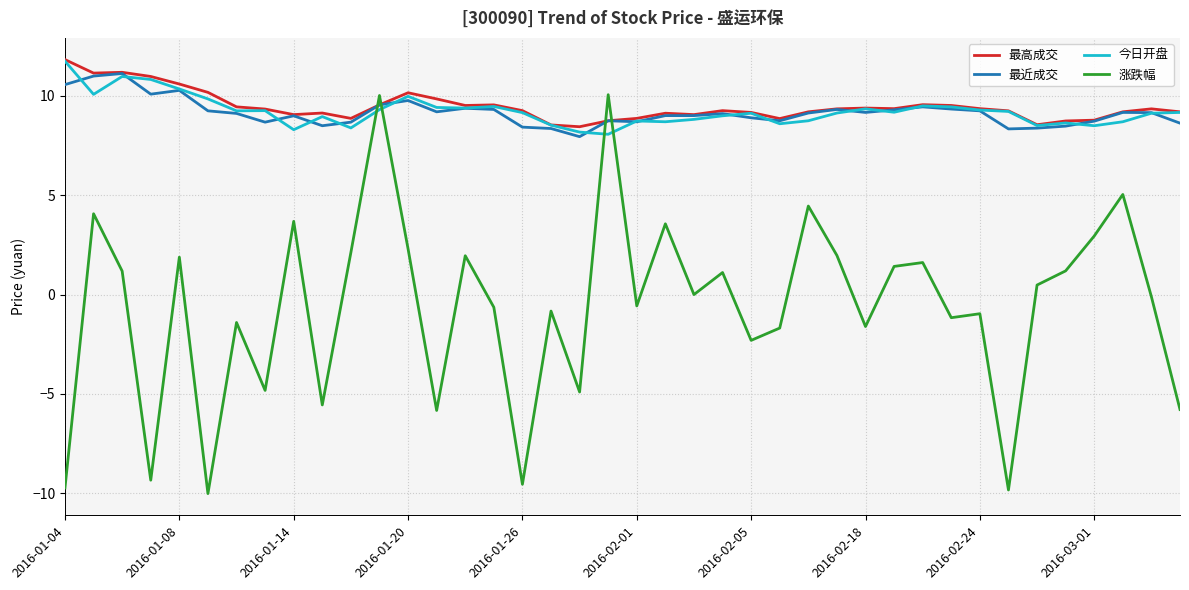

Is this an area chart (filled region under the line)?

No